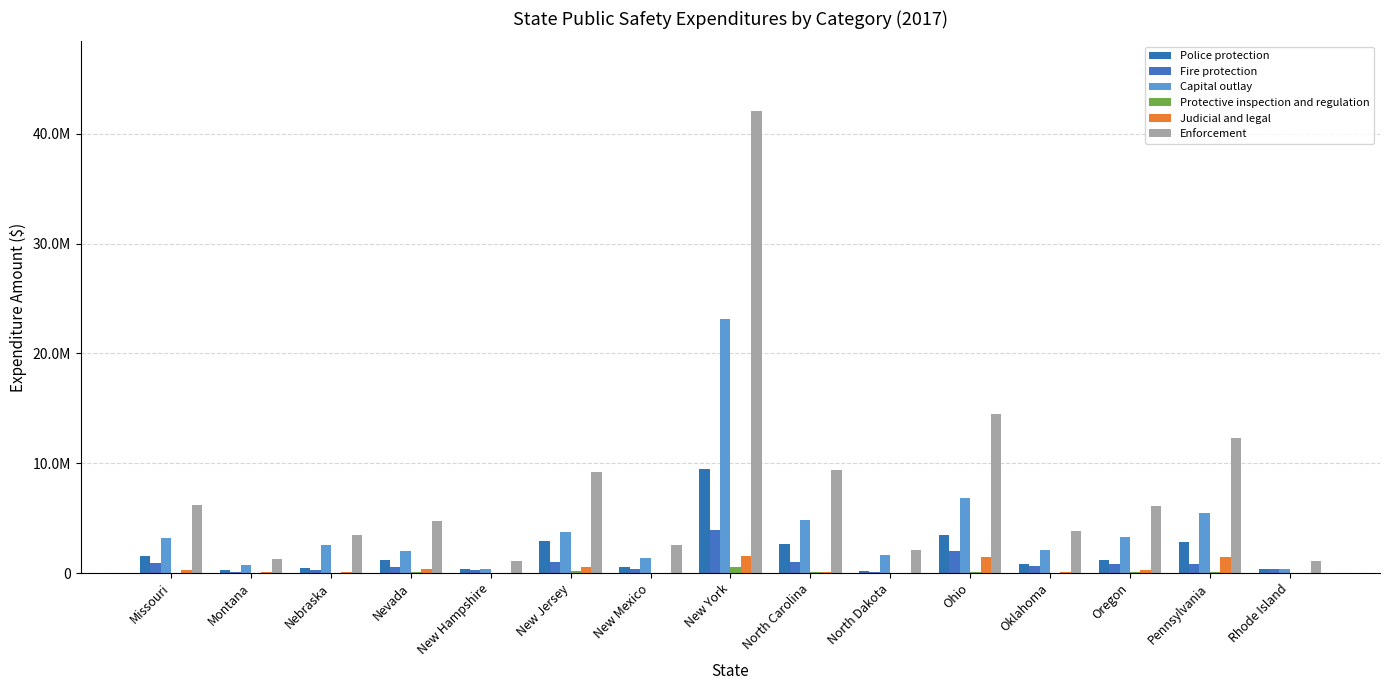

The Judicial and legal series shows 8638 at Rhode Island. True or false?

False